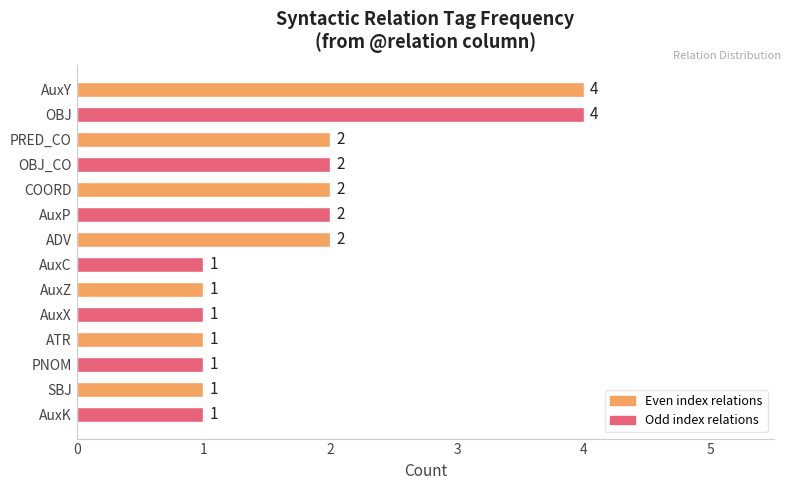

Approximately how many times larger is the value at COORD compared to PRED_CO?

1.0